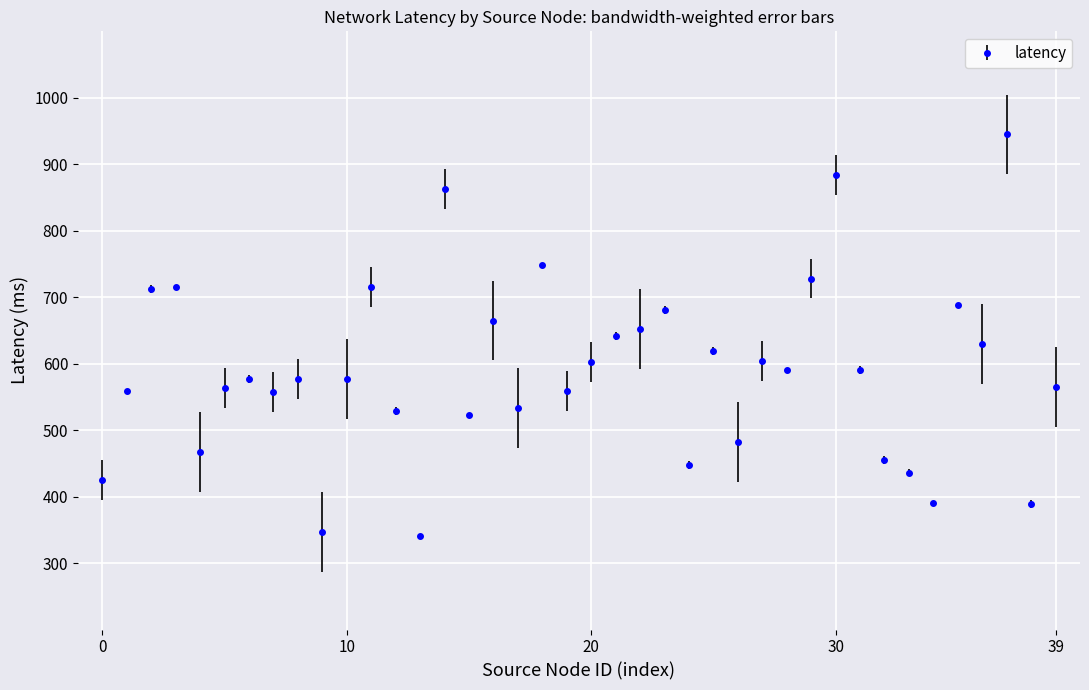

What is the sum of all values?

23574.1